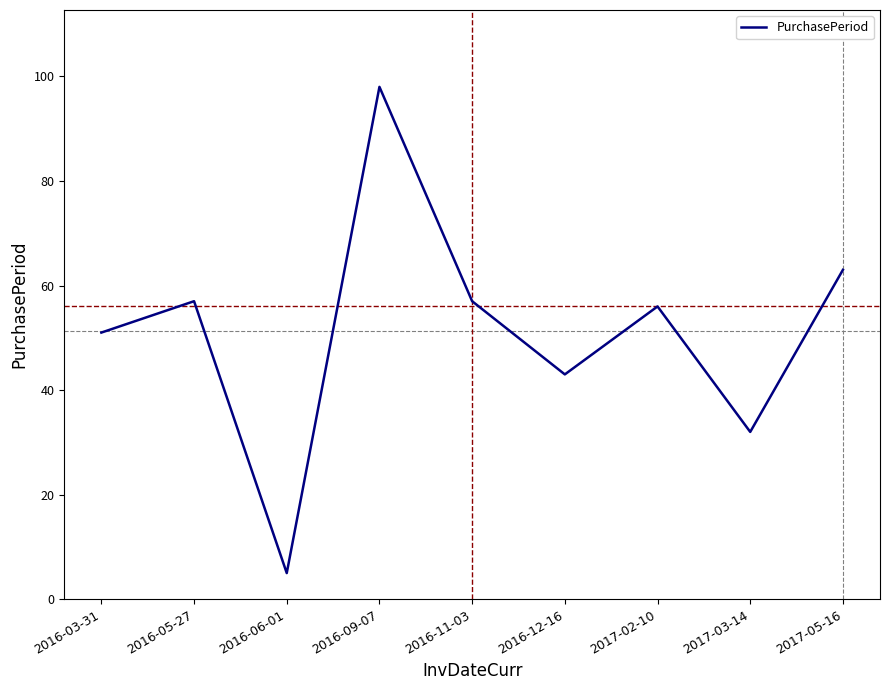

What is the maximum value shown in the chart?

98